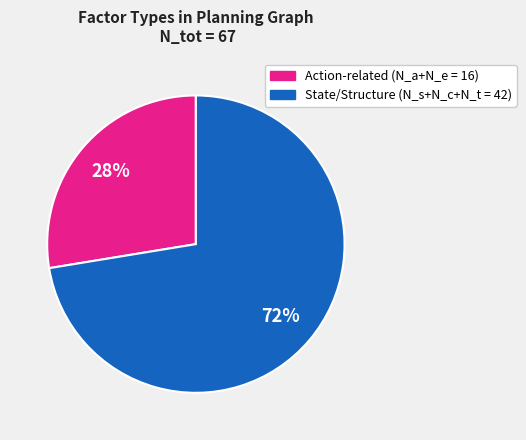

To the nearest percent, what is the average slice percentage?

50%